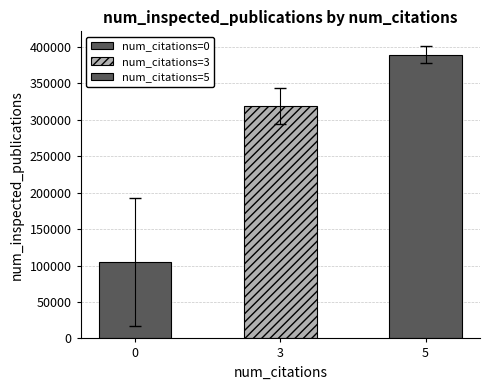

Between 3 and 0, which is larger?

3